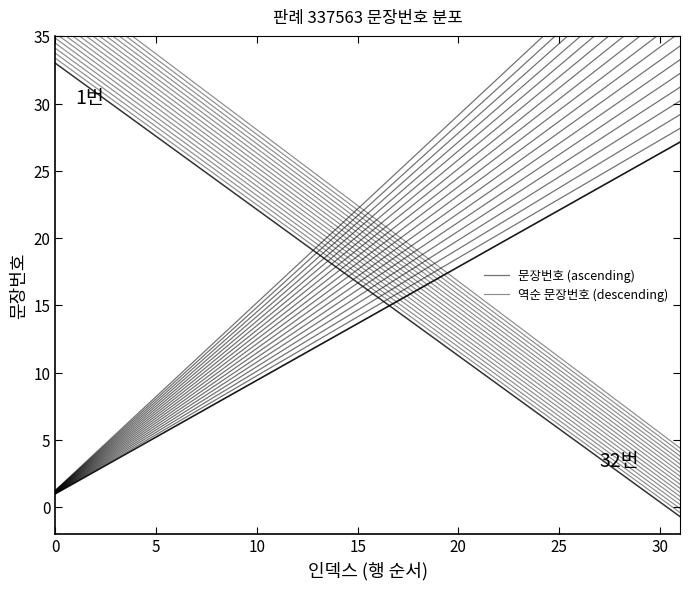

Where do 역순 문장번호 (descending) and 문장번호 (ascending) first cross each other?

15 and 16